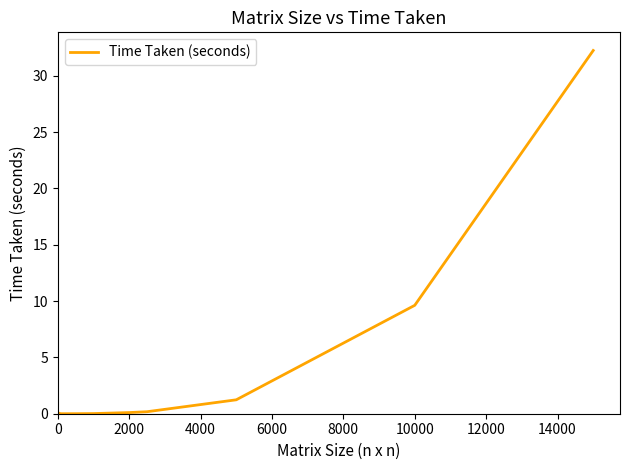

What is the difference between the maximum and minimum values?

32.2